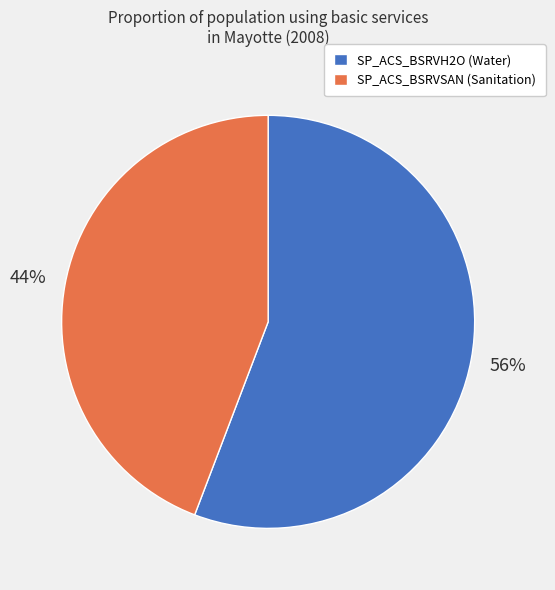

How many slices are in this pie chart?

2